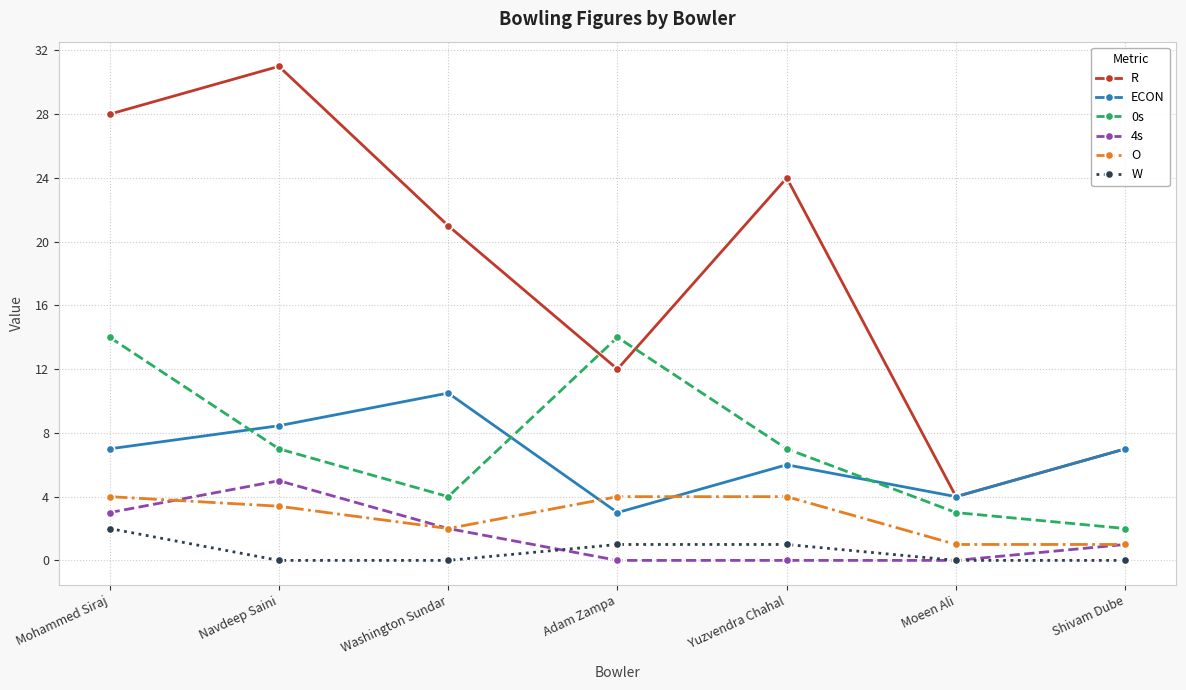

The value of R at Washington Sundar is 21.0. True or false?

True